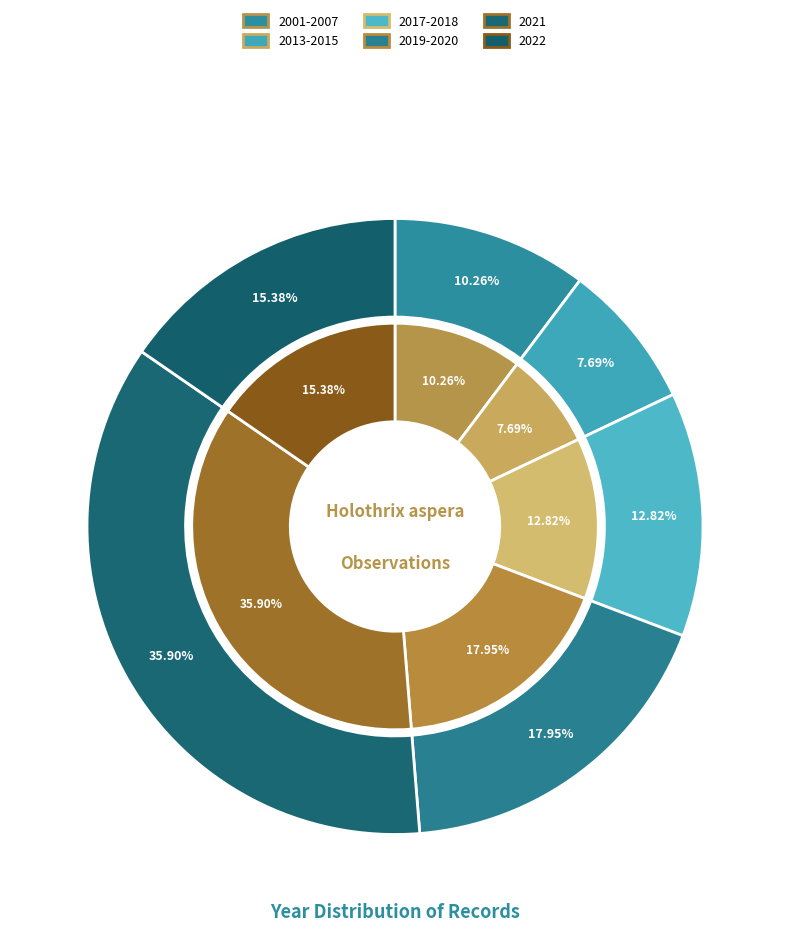

Is there any slice that represents more than half of the pie?

No